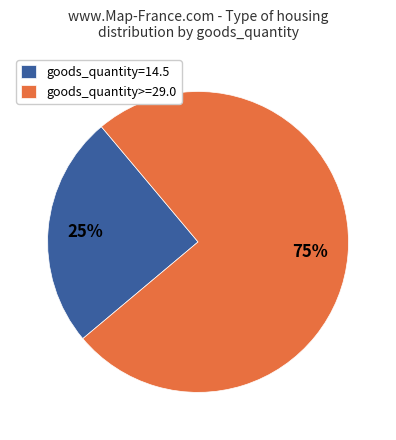

To the nearest percent, what is the average slice percentage?

50%